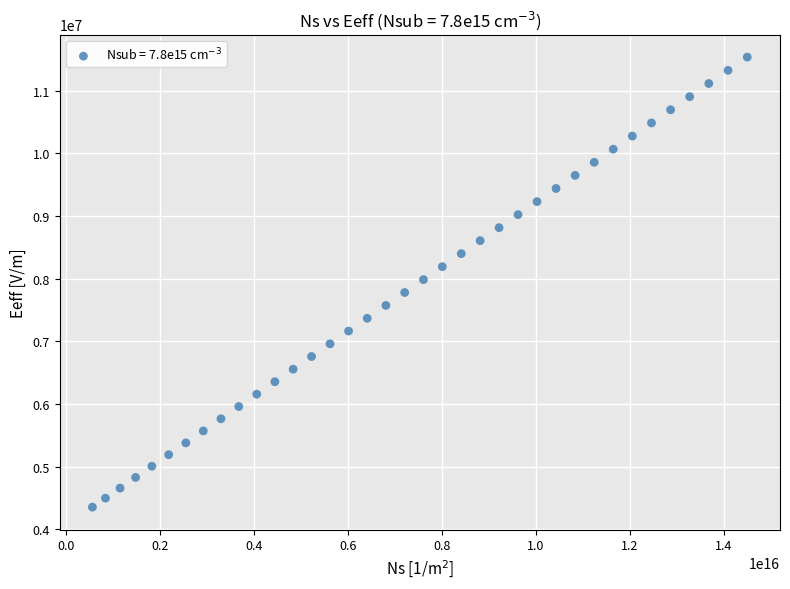

What is the range of X values (max minus min)?

13932477618025000.0